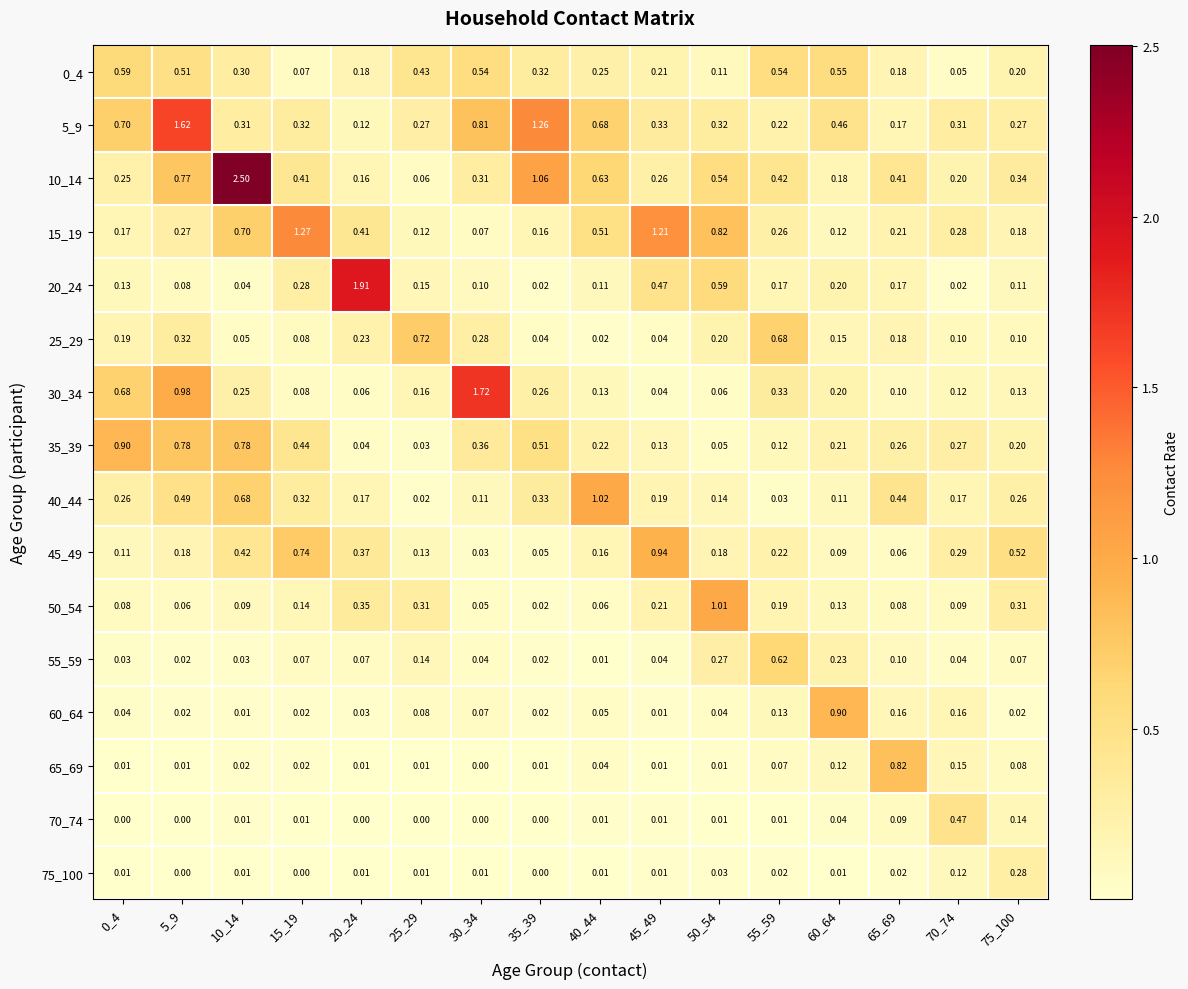

Is the value of 40_44 at 55_59 greater than the value of 50_54 at 35_39?

Yes